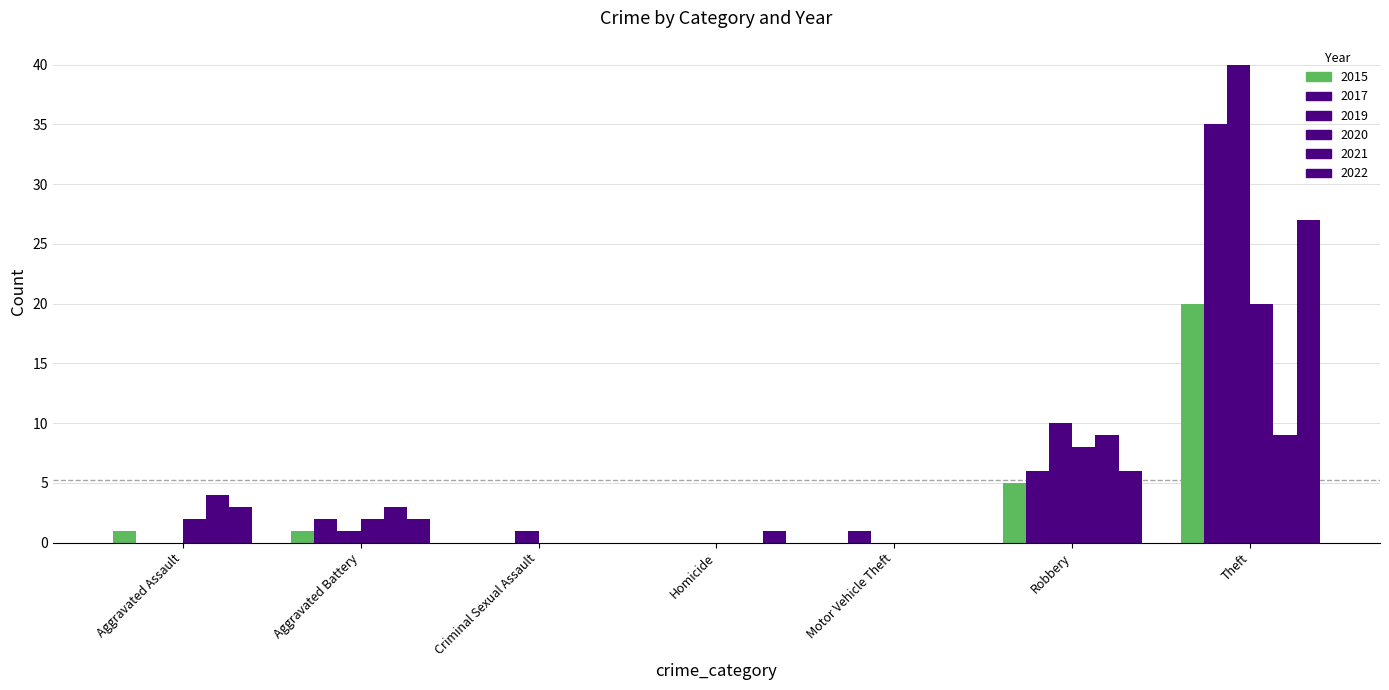

Which has a higher value, Homicide or Theft?

Theft